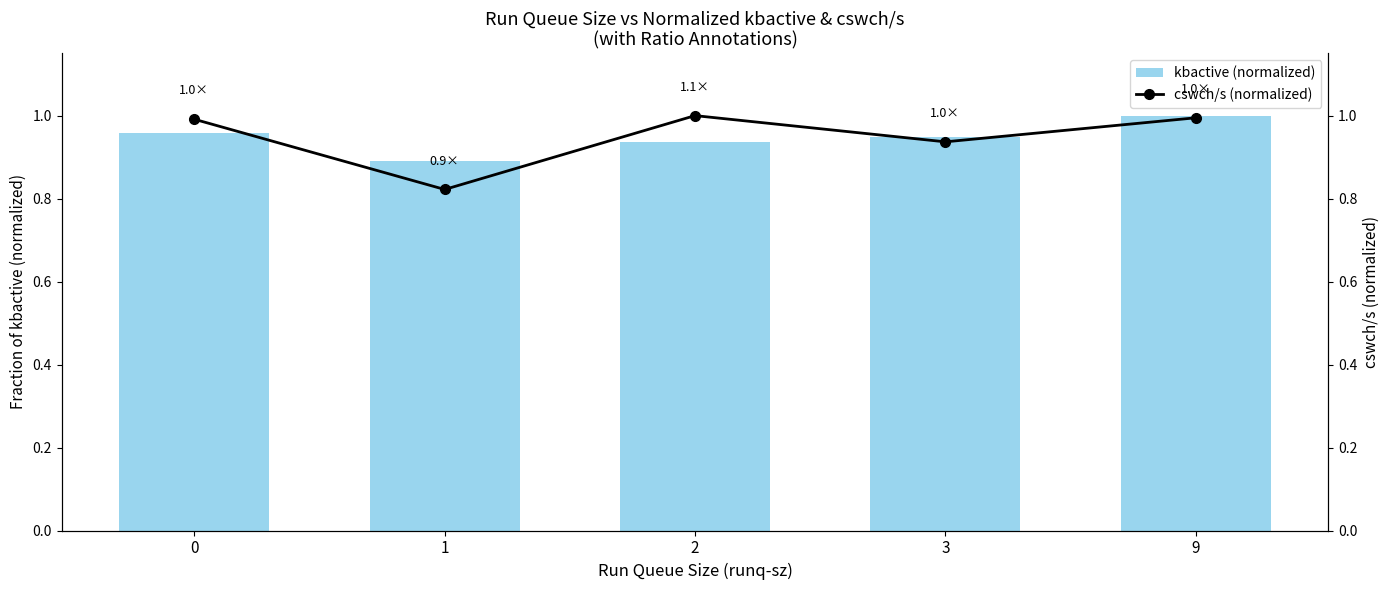

Rank the series by their average value, from highest to lowest.

cswch/s (normalized), kbactive (normalized)